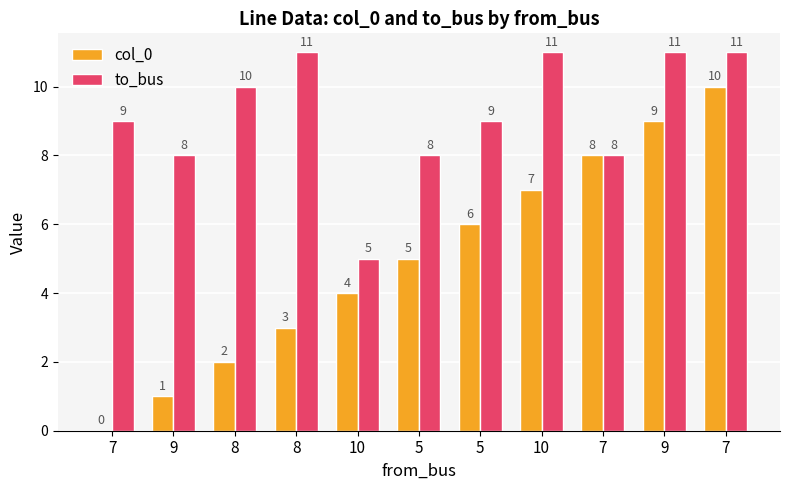

Between 5 and 10, which series saw the biggest shift?

to_bus